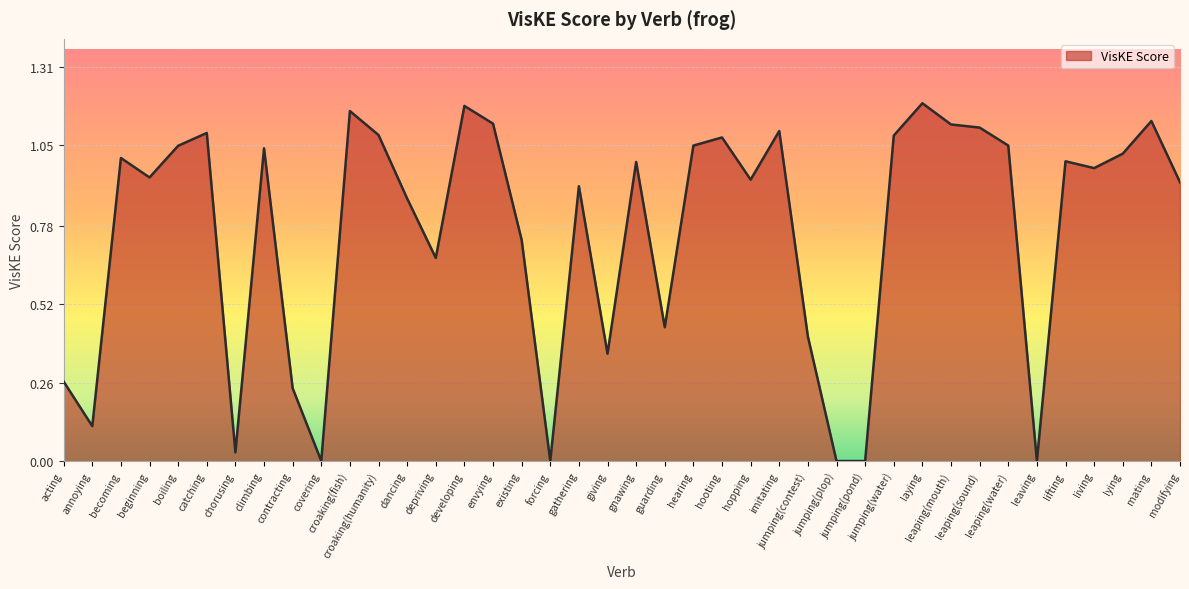

What is the change in value from contracting to croaking(fish)?

+0.9